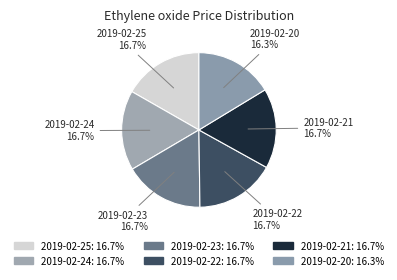

Does any single category account for the majority?

No